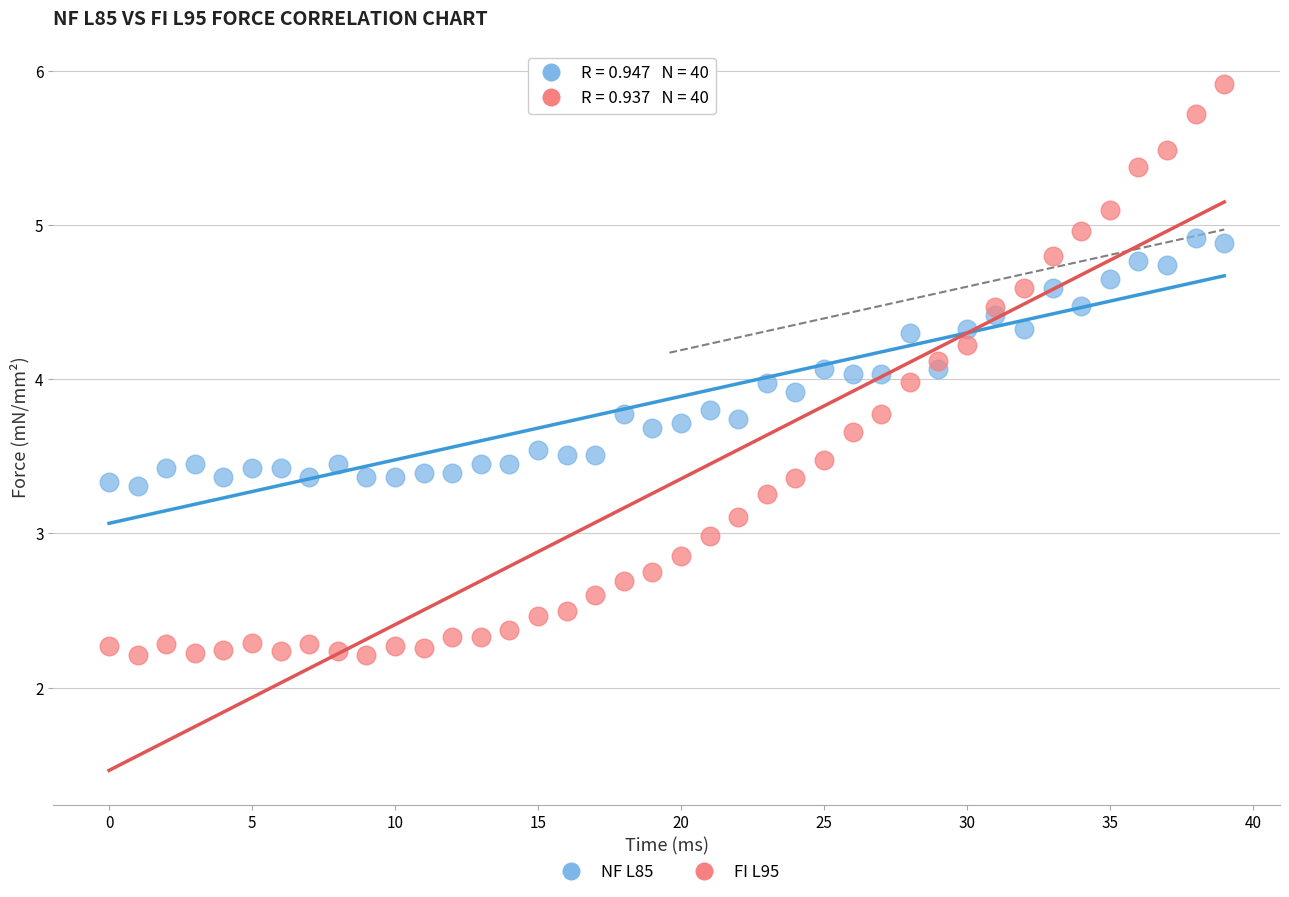

Which series has the largest Y range (max minus min)?

FI L95